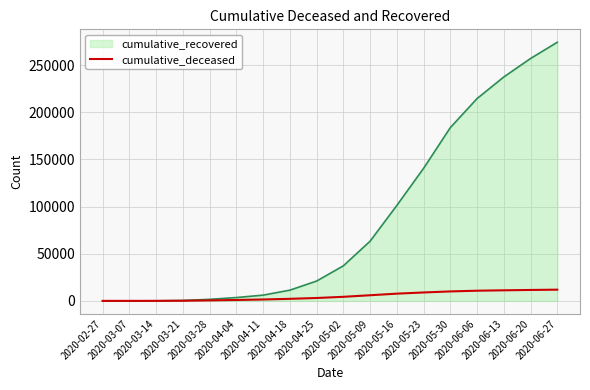

Rank the series by their maximum value, from highest to lowest.

cumulative_recovered, cumulative_deceased